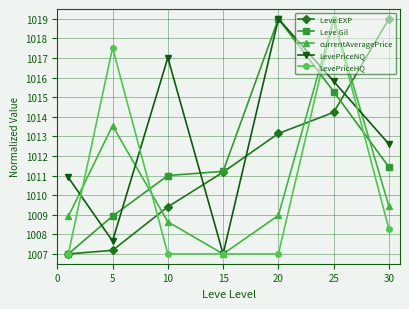

What is the smallest value displayed?

1007.0